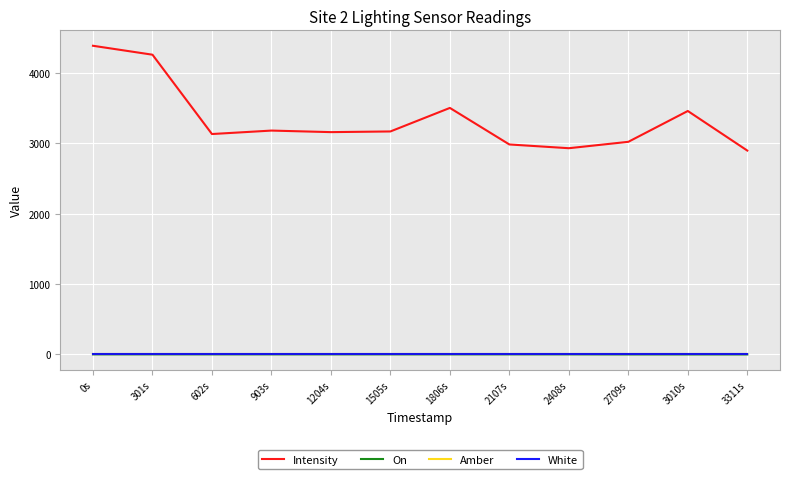

Rank the series at 1806s from lowest to highest value.

On, Amber, White, Intensity